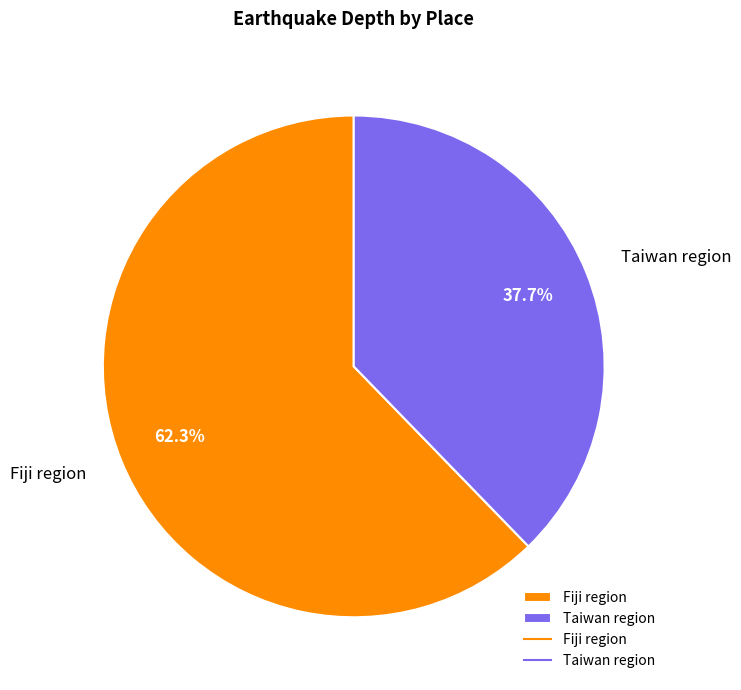

Which has a higher value, Taiwan region or Fiji region?

Fiji region